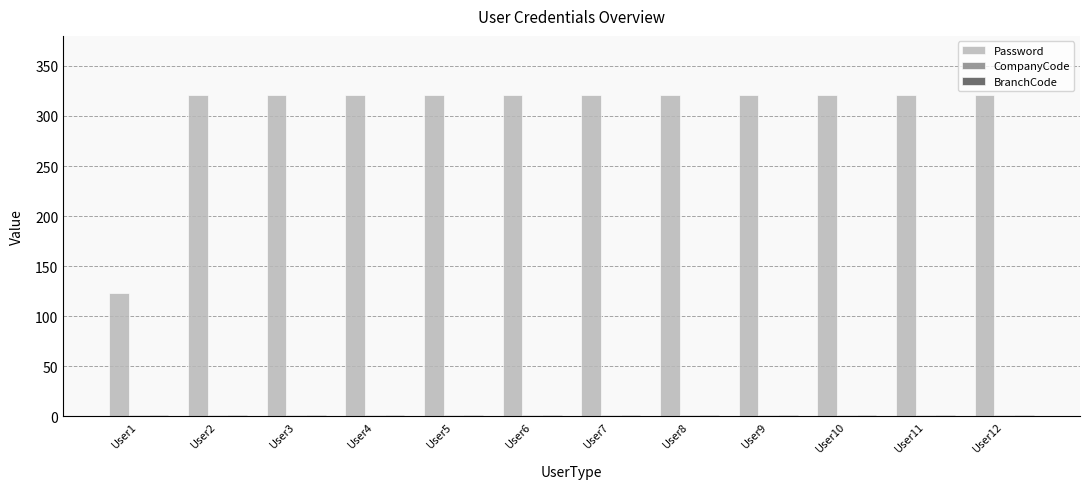

Which series has the largest total across all categories?

Password